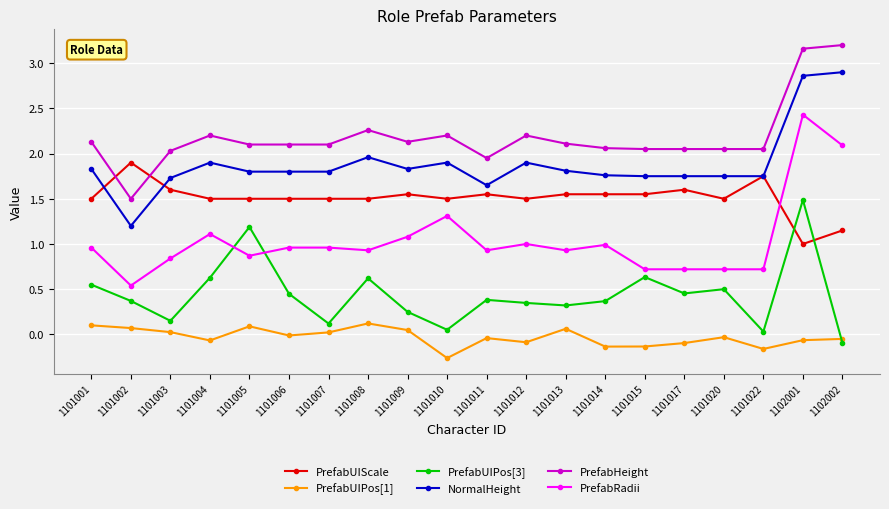

True or false: PrefabHeight and PrefabRadii intersect in this chart.

False